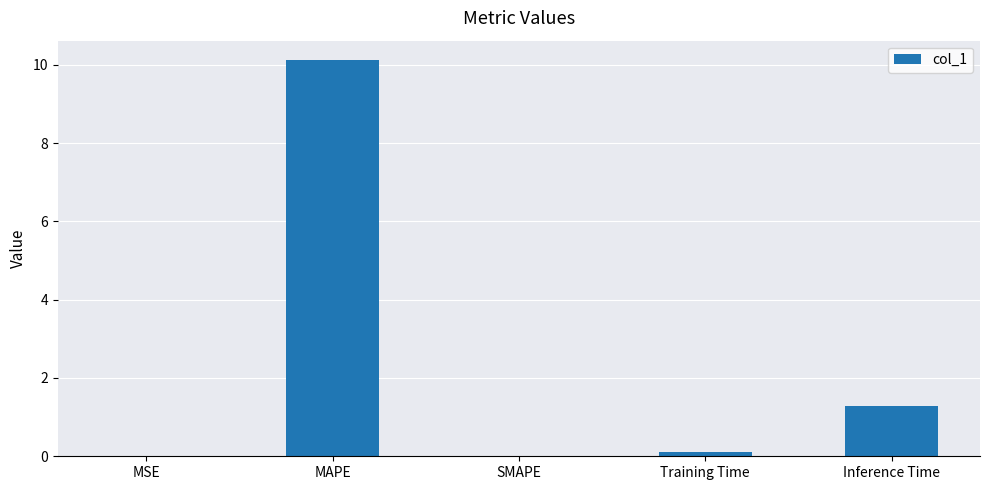

Read the value at Inference Time.

1.3